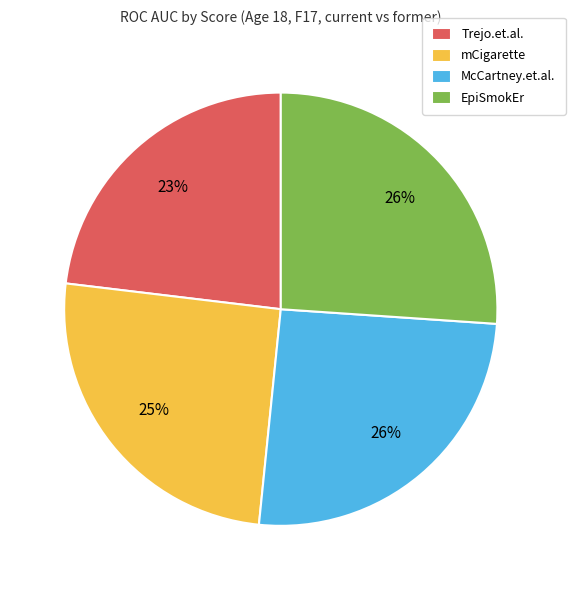

Combined, do Trejo.et.al. and McCartney.et.al. account for over 50%?

No